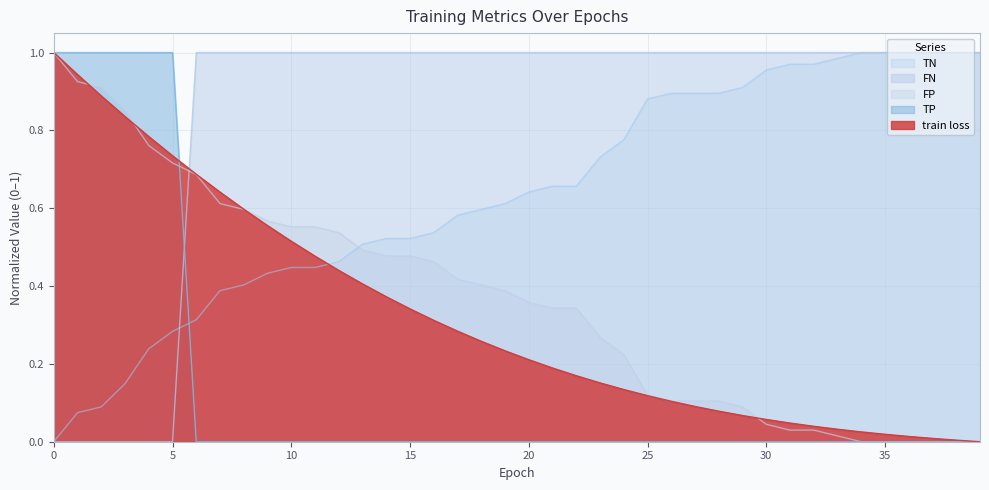

How many times do FP and FN cross each other?

1